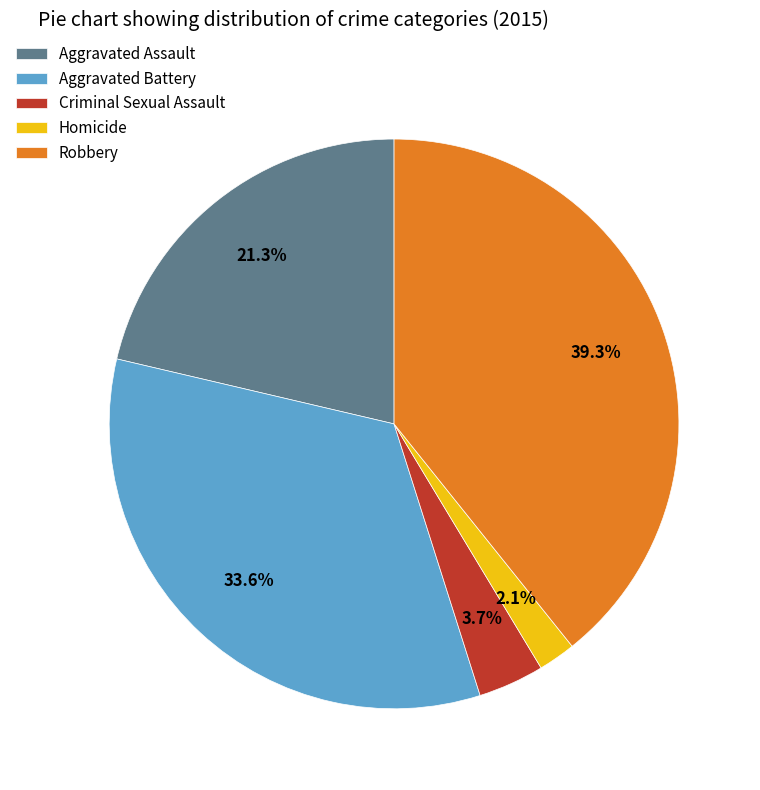

To the nearest percent, what is the difference between the largest and smallest slice percentages?

37%